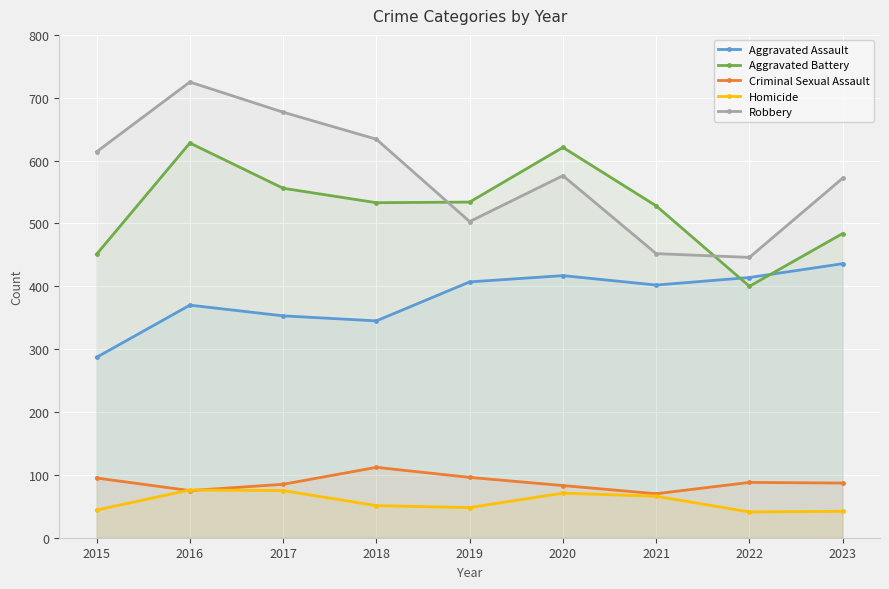

Where is the first local maximum for Homicide?

2016